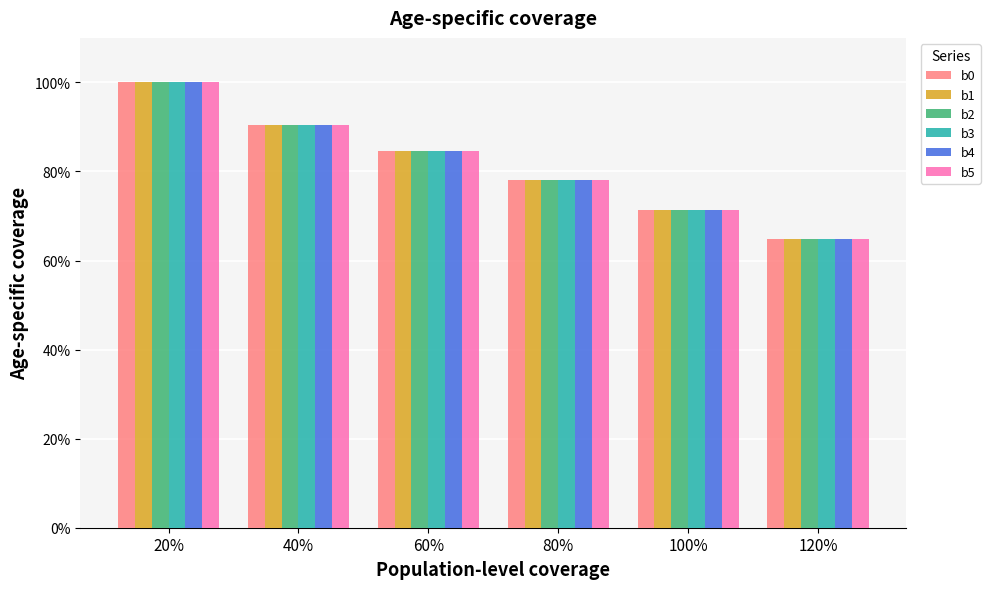

Are the bars grouped side by side (vs. stacked)?

Yes